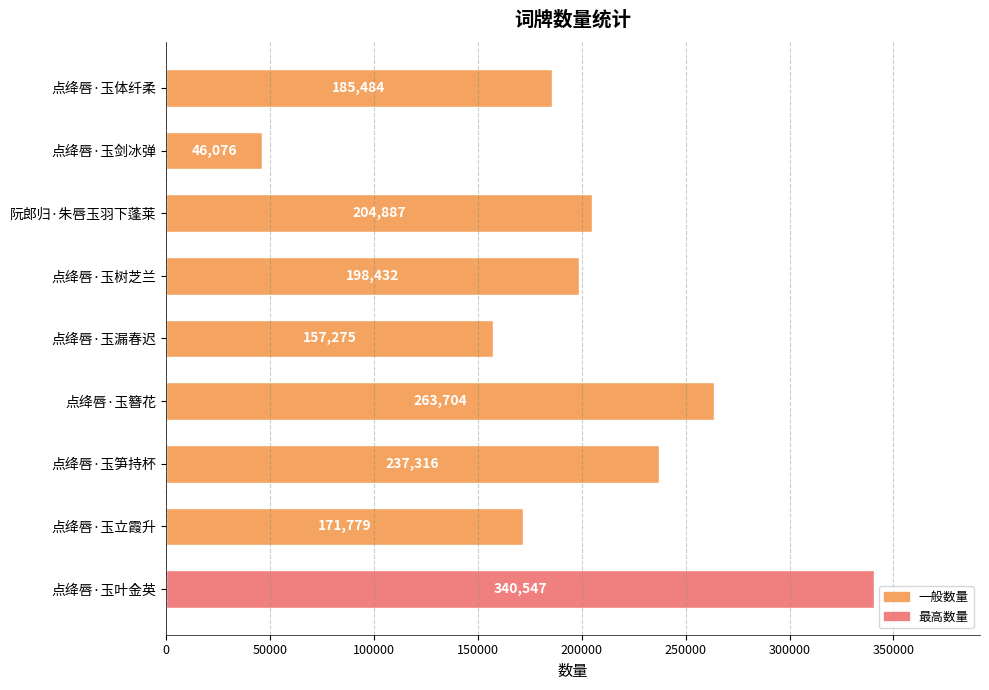

What is the label of the 6th bar from the top?

点绛唇·玉簪花